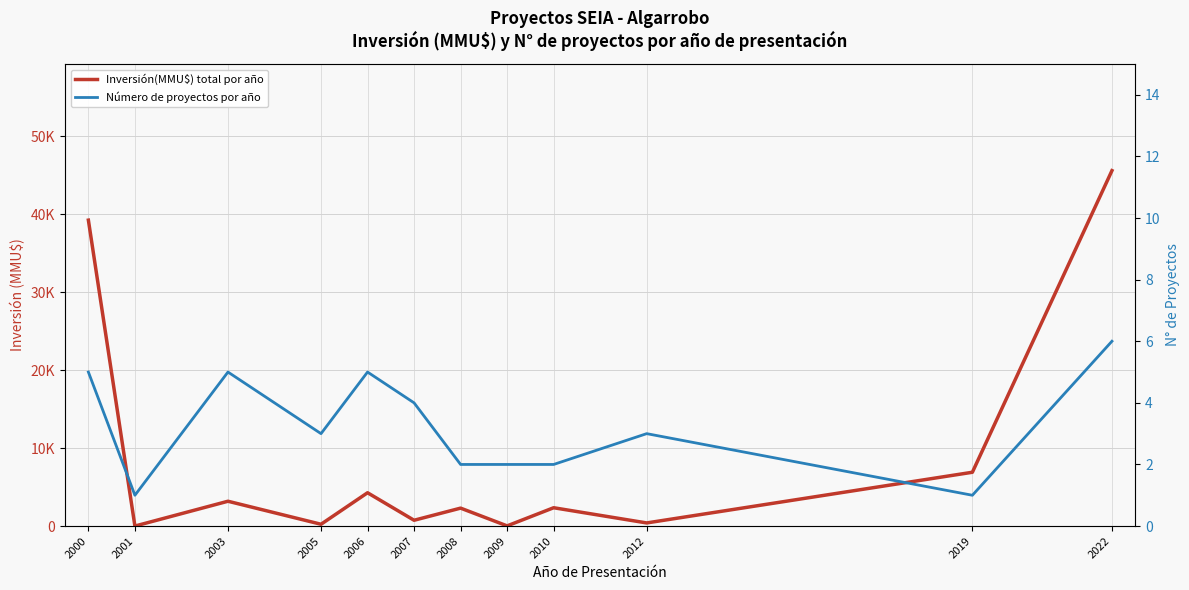

Does the chart display data point markers on the line(s)?

No